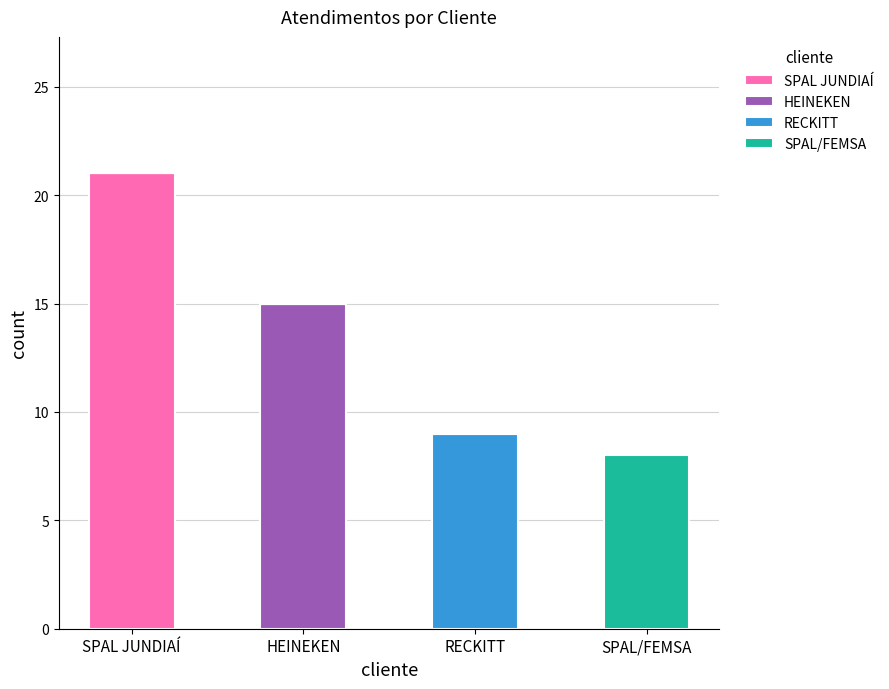

Reading left to right, list the values for the SPAL JUNDIAÍ series.

SPAL JUNDIAÍ=21	HEINEKEN=0	RECKITT=0	SPAL/FEMSA=0